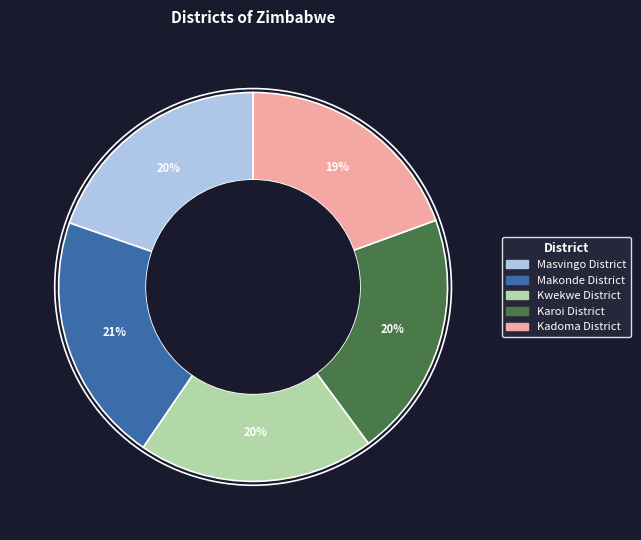

To the nearest percent, what is the combined percentage of Kwekwe District and Kadoma District?

39%